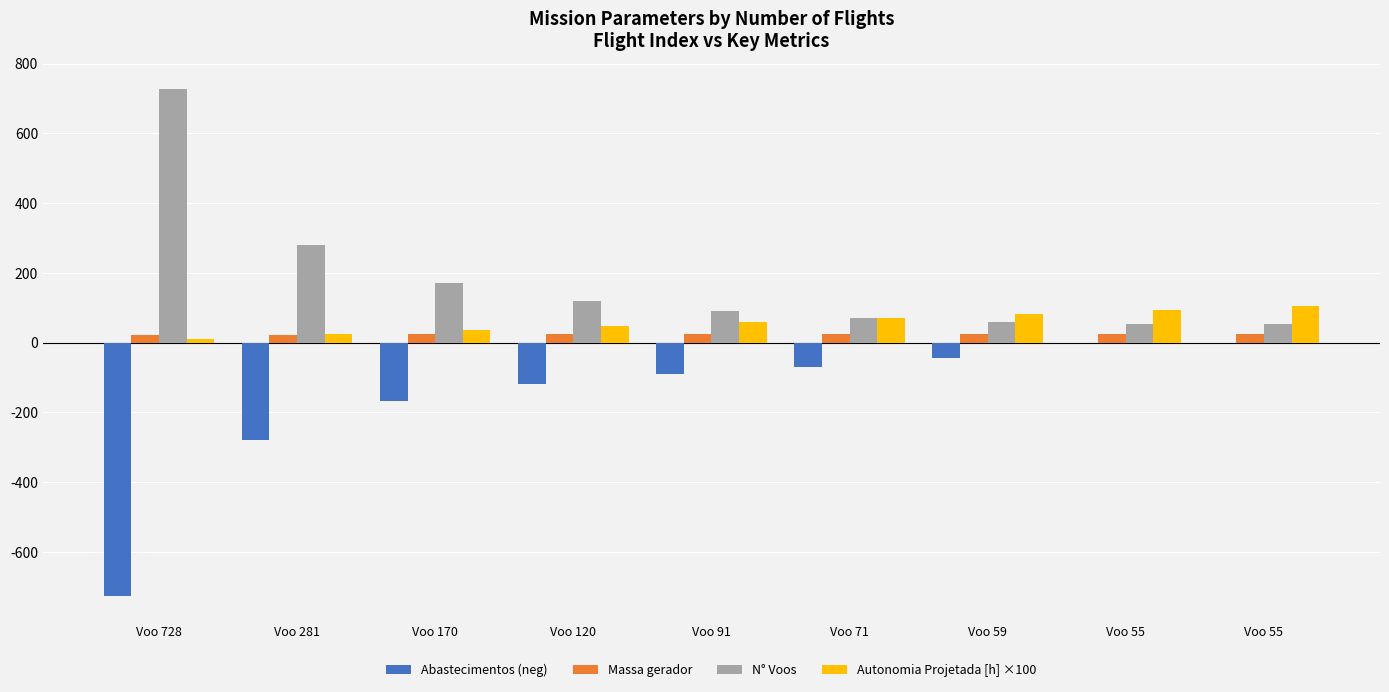

Reading left to right, extract all data points from this chart.

Abastecimentos (neg): -726.0	-279.0	-168.0	-118.0	-89.0	-69.0	-43.0	-1.0	0.0
Massa gerador: 23.0	23.3	23.7	24.1	24.5	24.9	25.2	25.6	26.0
N° Voos: 728.0	281.0	170.0	120.0	91.0	71.0	59.0	55.0	55.0
Autonomia Projetada [h] ×100: 12.0	25.0	37.0	49.0	60.0	71.0	83.0	94.0	104.0